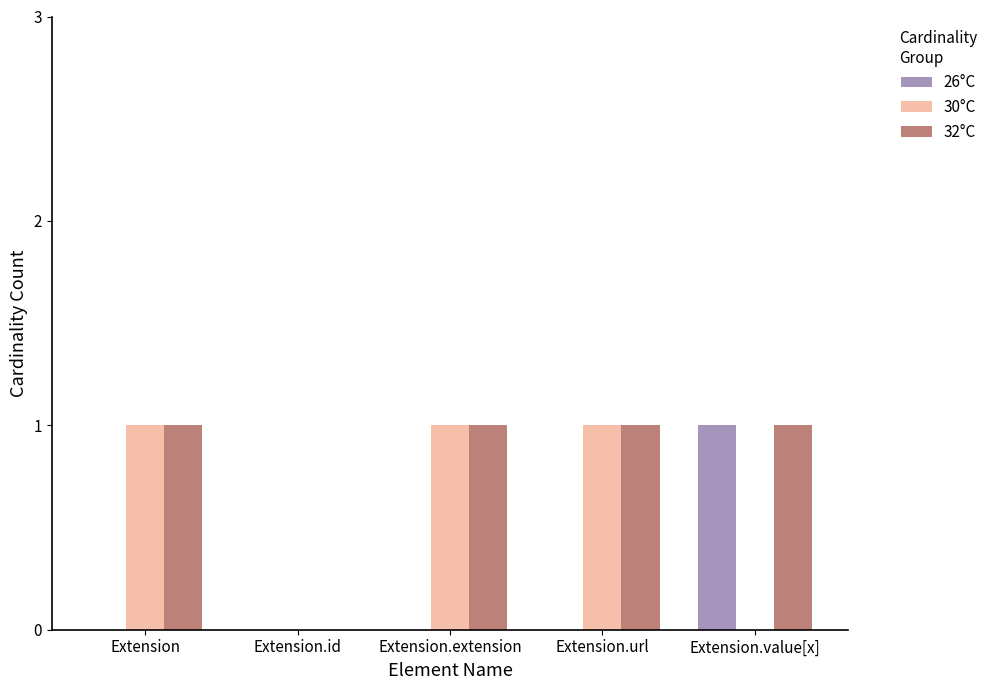

Are the bars grouped side by side (vs. stacked)?

Yes